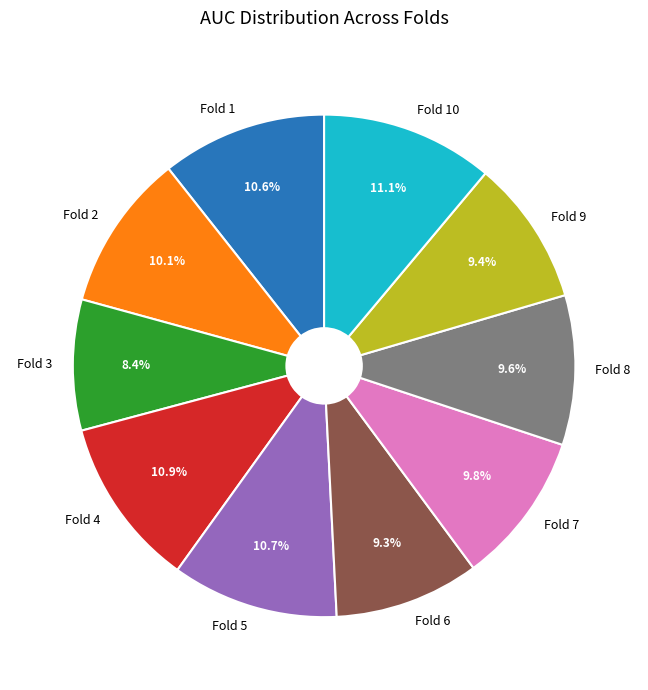

What percentage is the Fold 5 slice, to the nearest percent?

11%